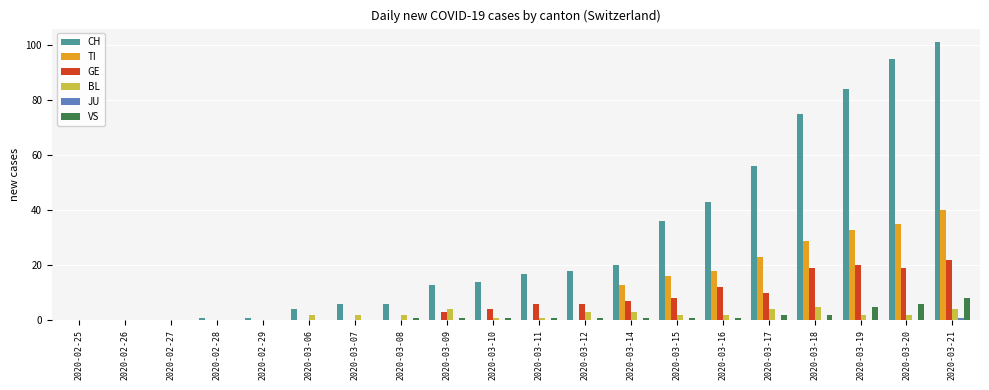

How many distinct data groups are displayed?

6